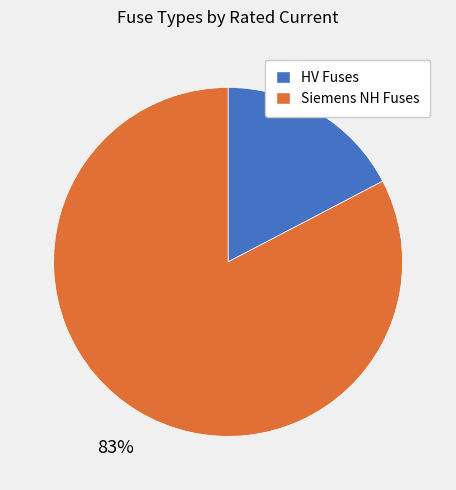

Is there a majority slice in this chart?

Yes